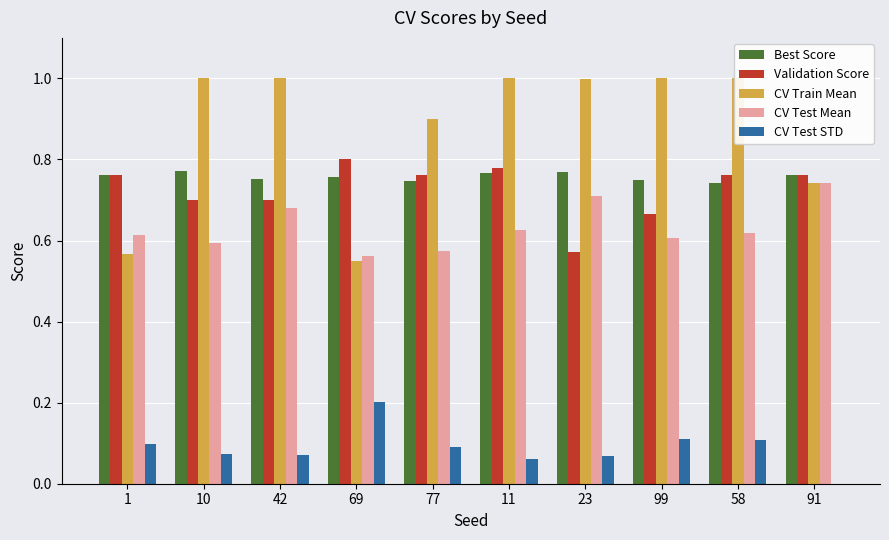

List the series in order of their peak value, lowest first.

CV Test STD, CV Test Mean, Best Score, Validation Score, CV Train Mean